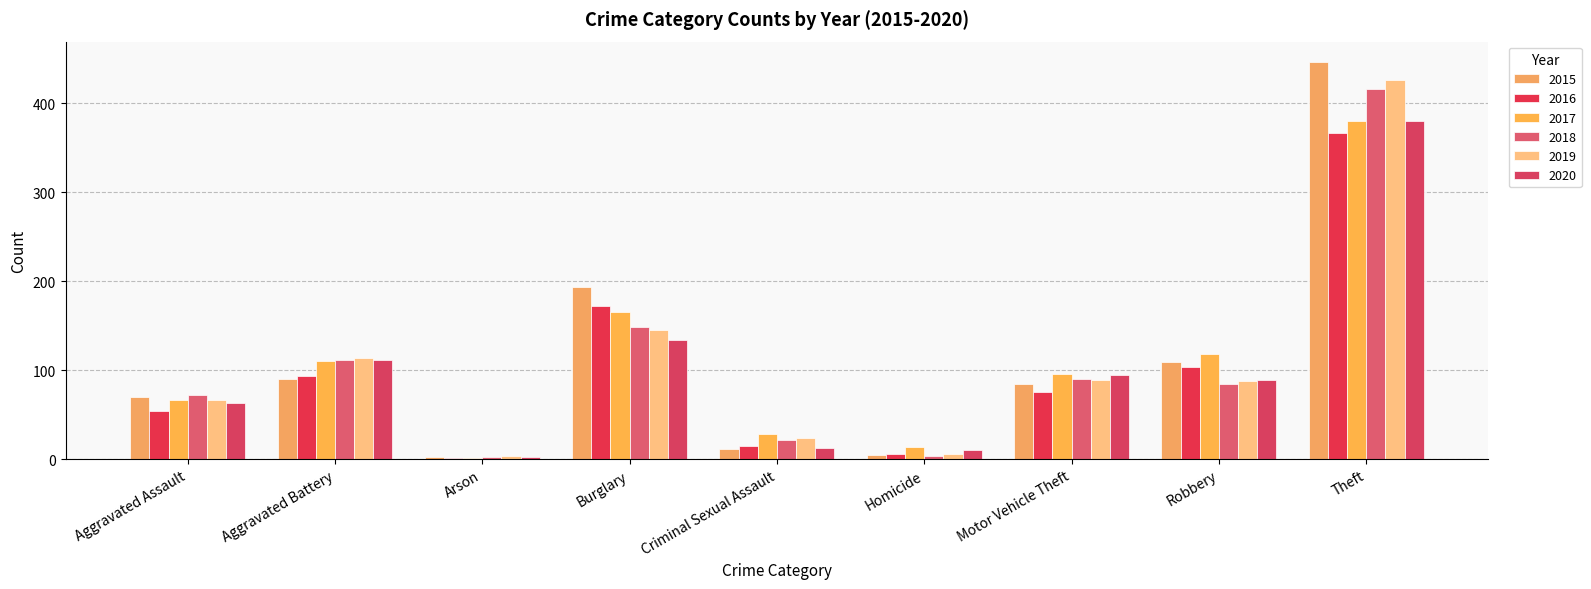

What is the label of the 9th bar from the right?

Aggravated Assault